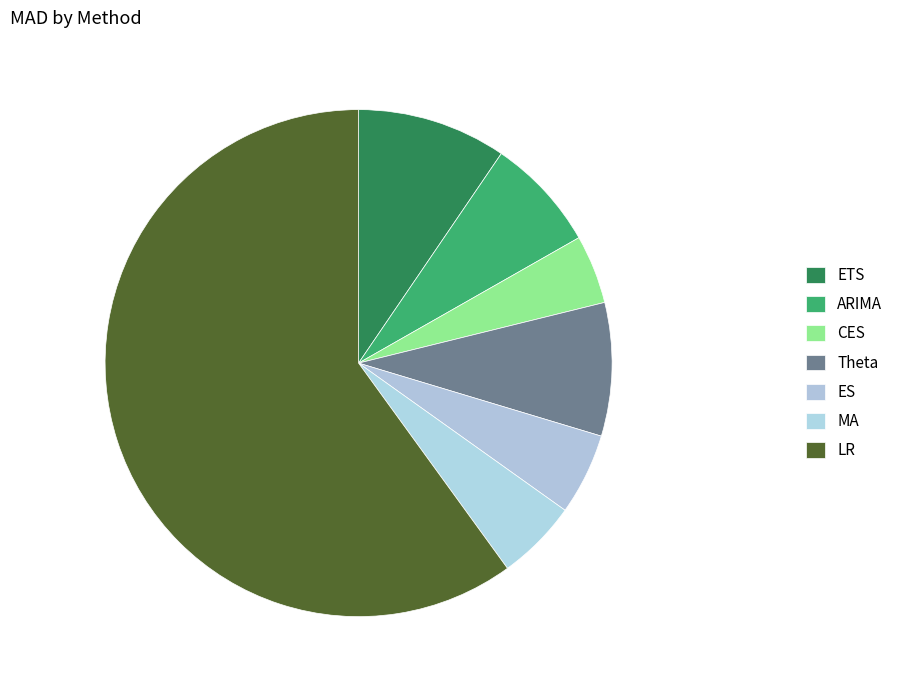

To the nearest percent, what is the average slice percentage?

14%